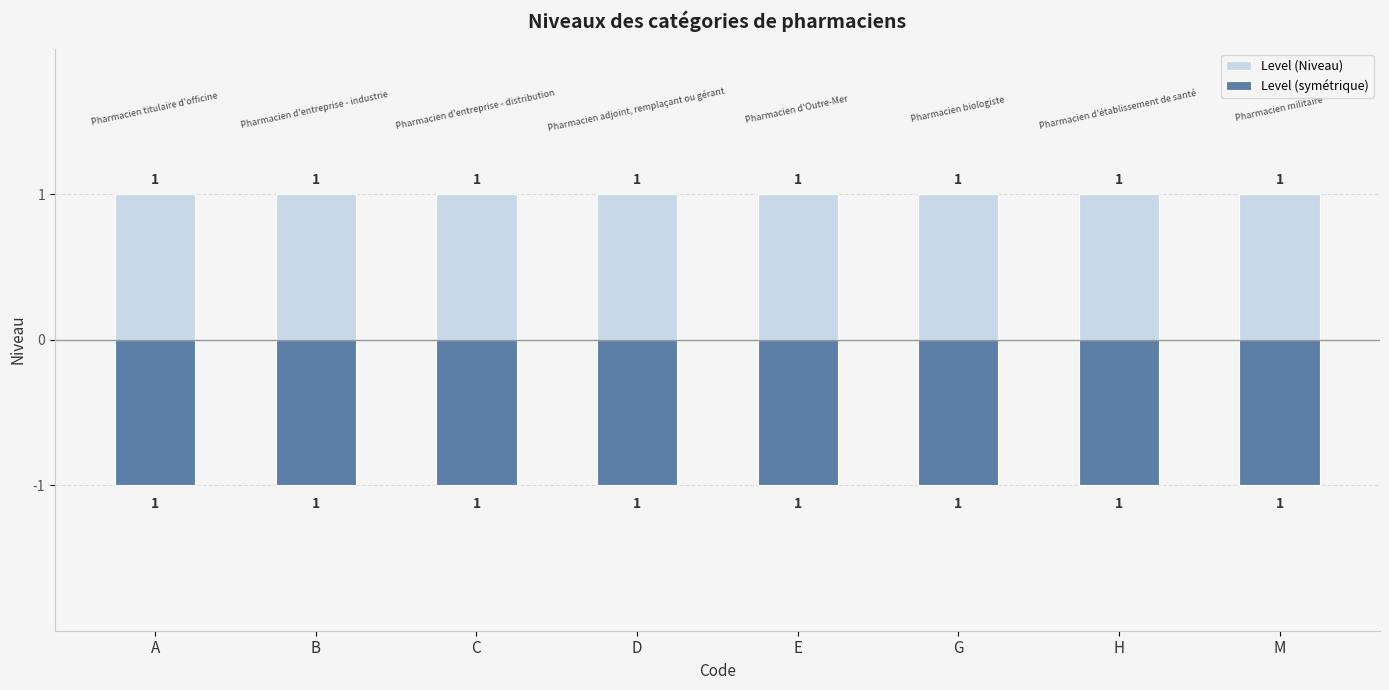

Between B and A, which is larger?

B